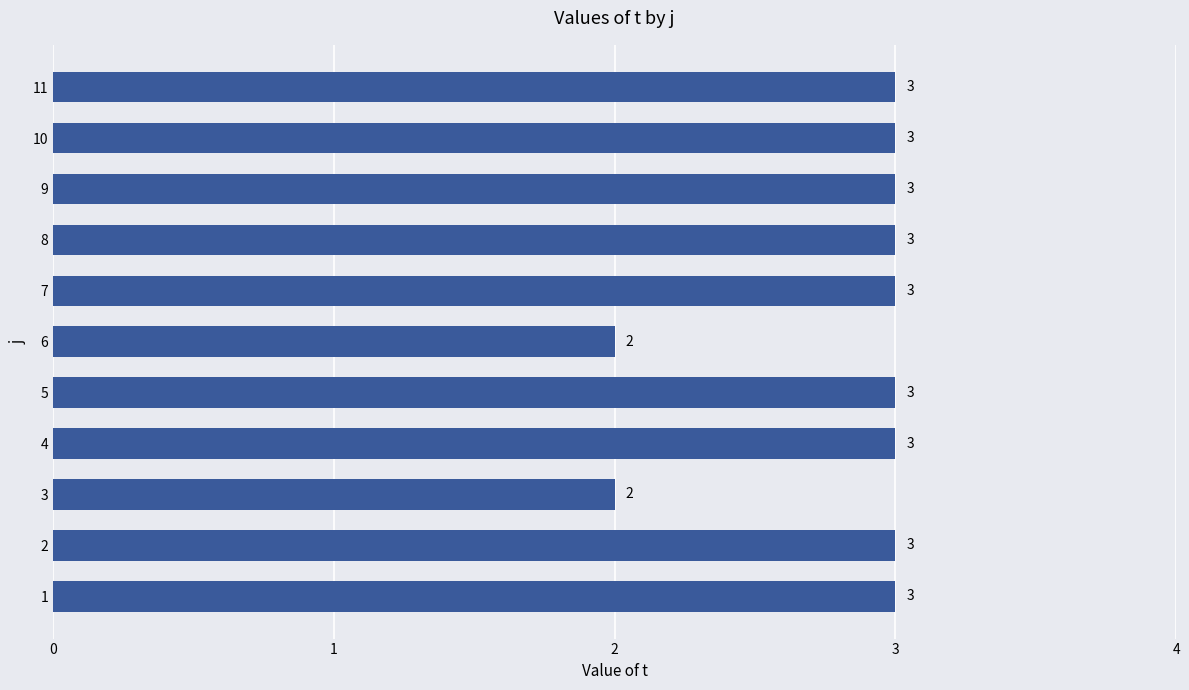

The value at 10 is 4. True or false?

False